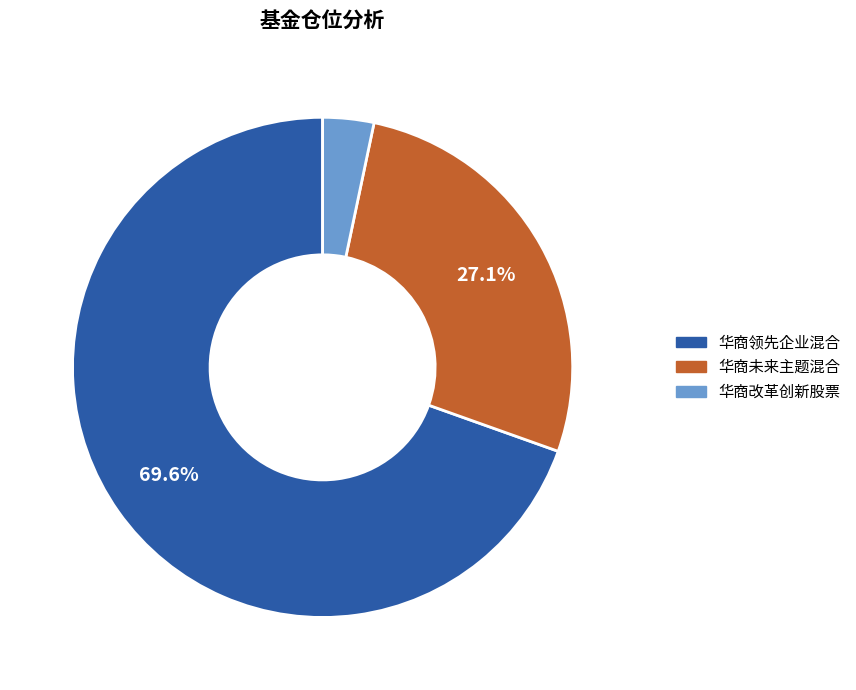

What portion of the pie excludes 华商领先企业混合?

30.4%